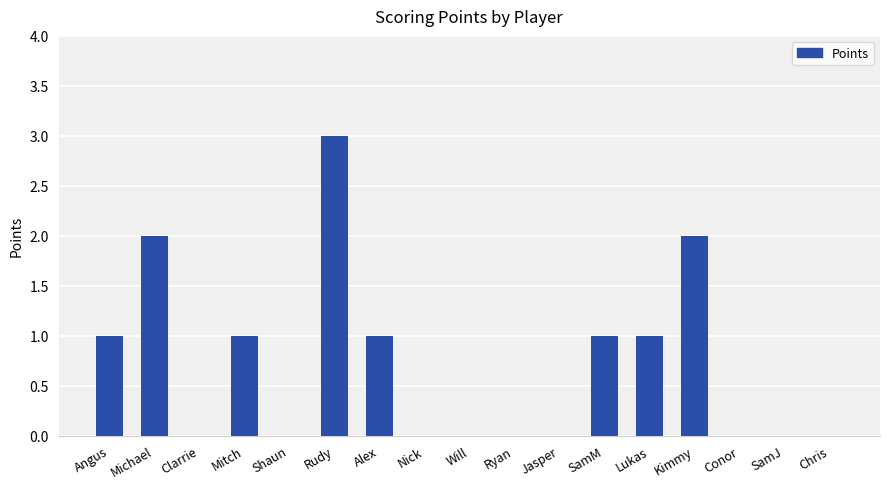

Count the values in the range 0 to 1.

14